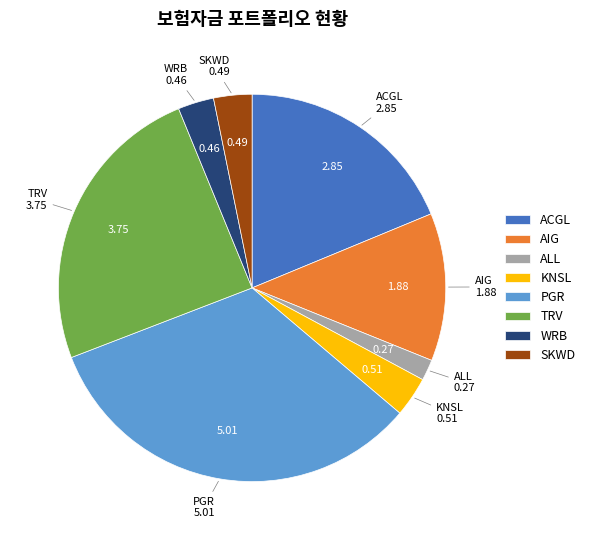

Is there a majority slice in this chart?

No